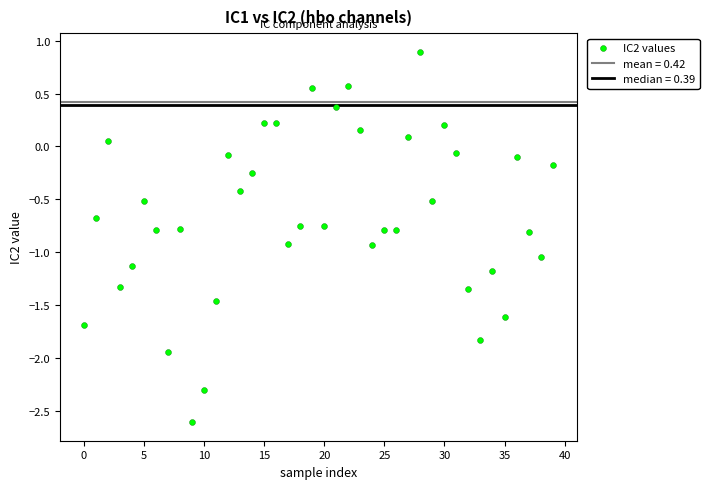

What is the range of Y values (max minus min)?

3.5